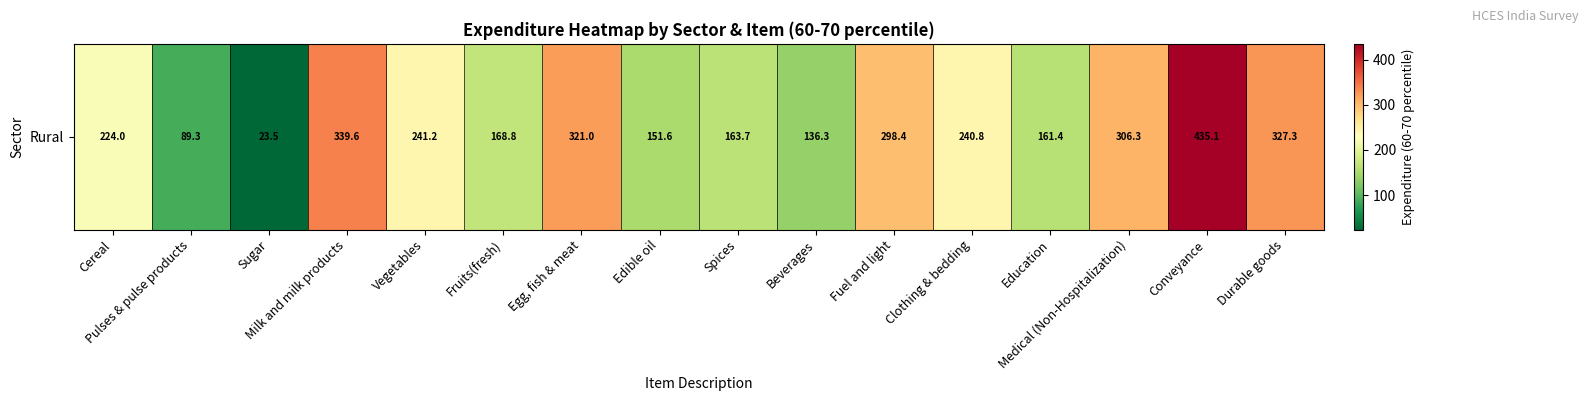

What is the difference between the maximum and second lowest values?

345.8